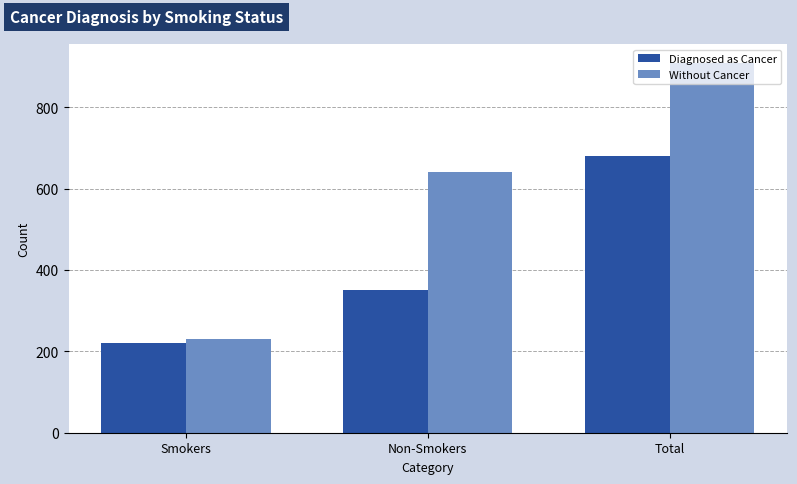

How many bars are there in each group?

2